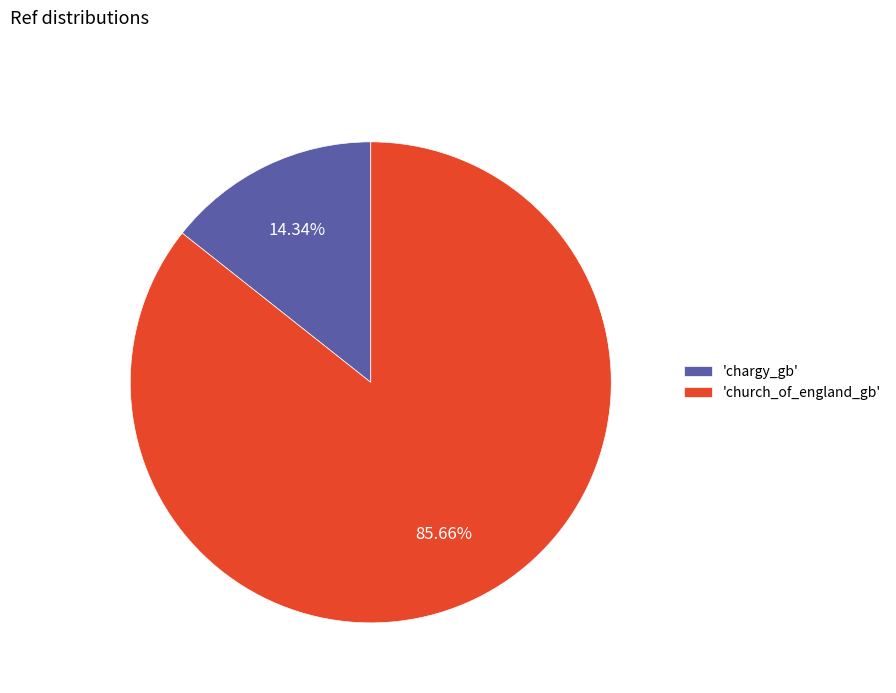

Is there a majority slice in this chart?

Yes